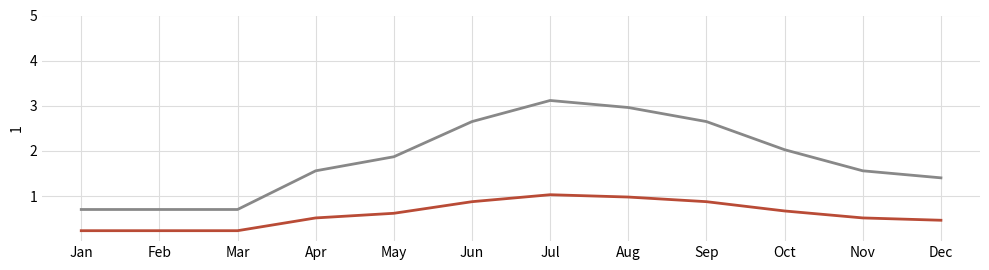

At which category is the sum across all series the highest?

Jul